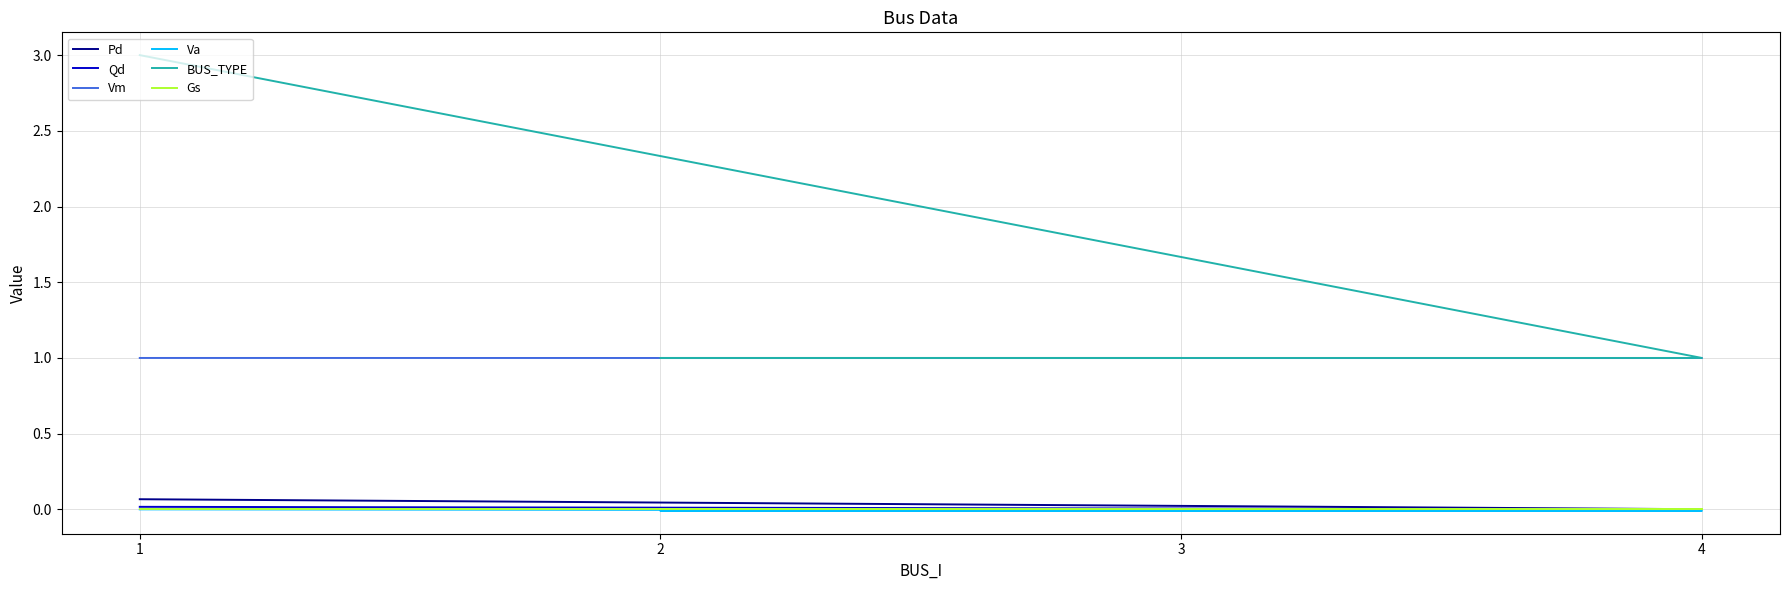

Is this an area chart (filled region under the line)?

No